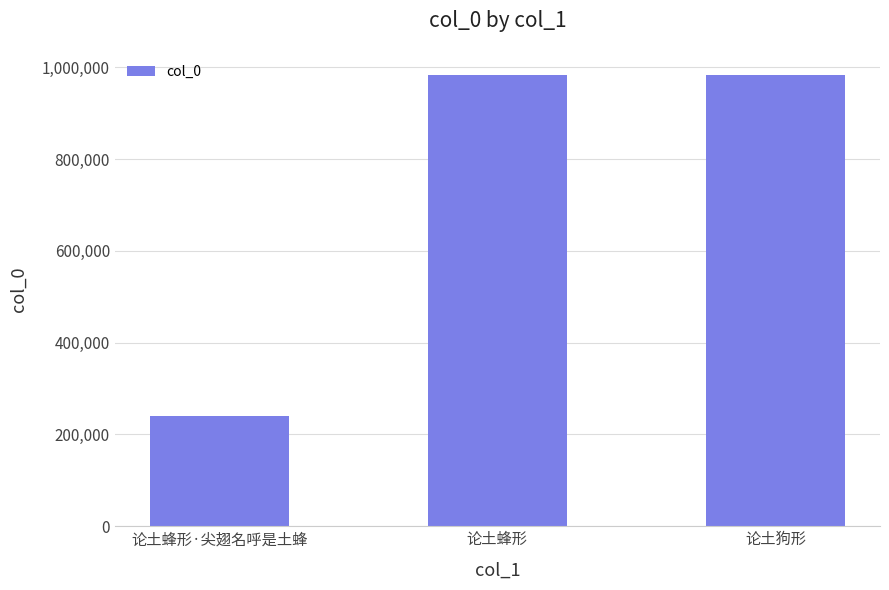

Read the value at 论土狗形, to the nearest 50.

984450